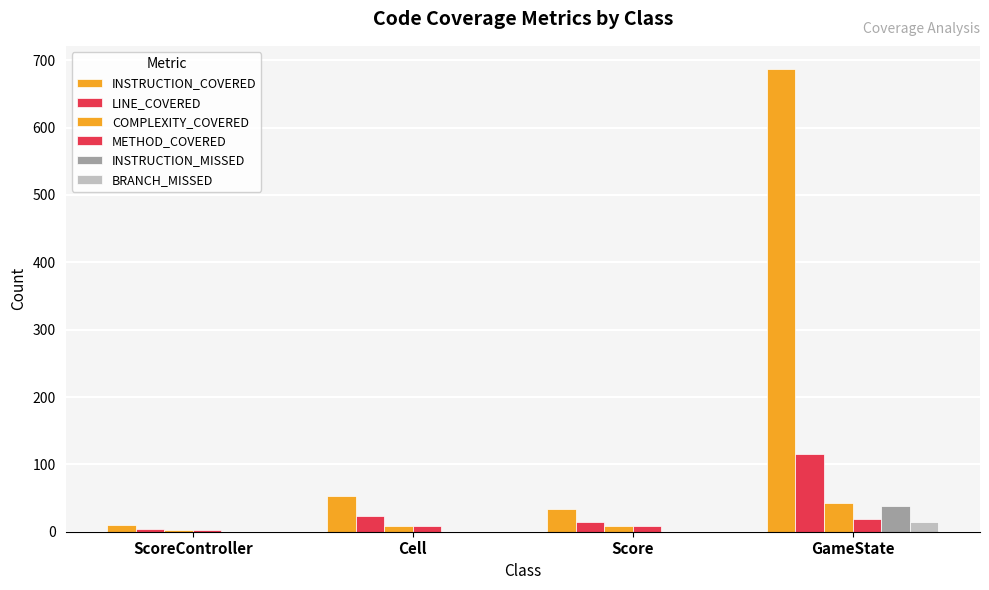

At which category does the chart reach its minimum across all series?

ScoreController